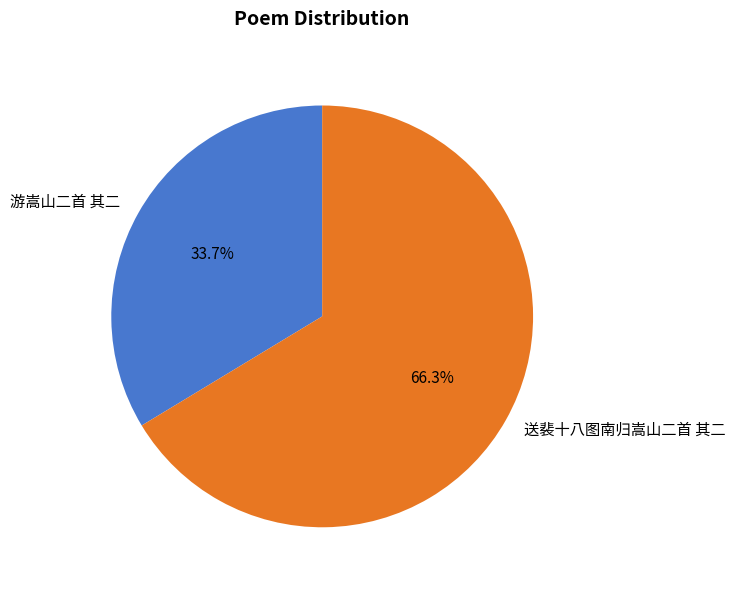

To the nearest percent, what is the average slice percentage?

50%